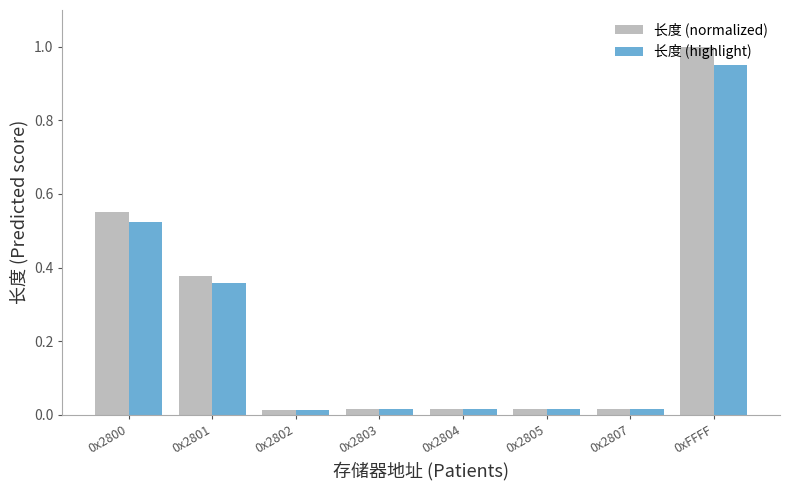

What is the sum of the 长度 (normalized) values at 0x2807 and 0xFFFF?

1.0